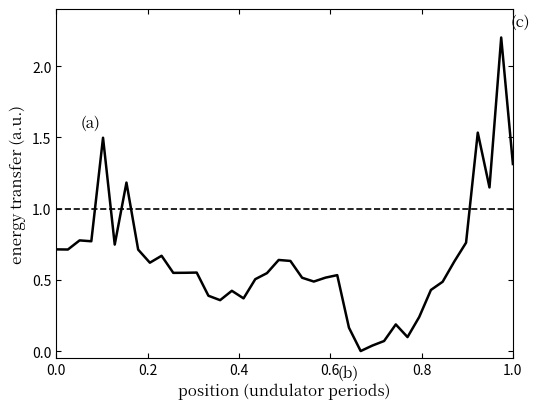

What is the greatest value displayed?

2.2